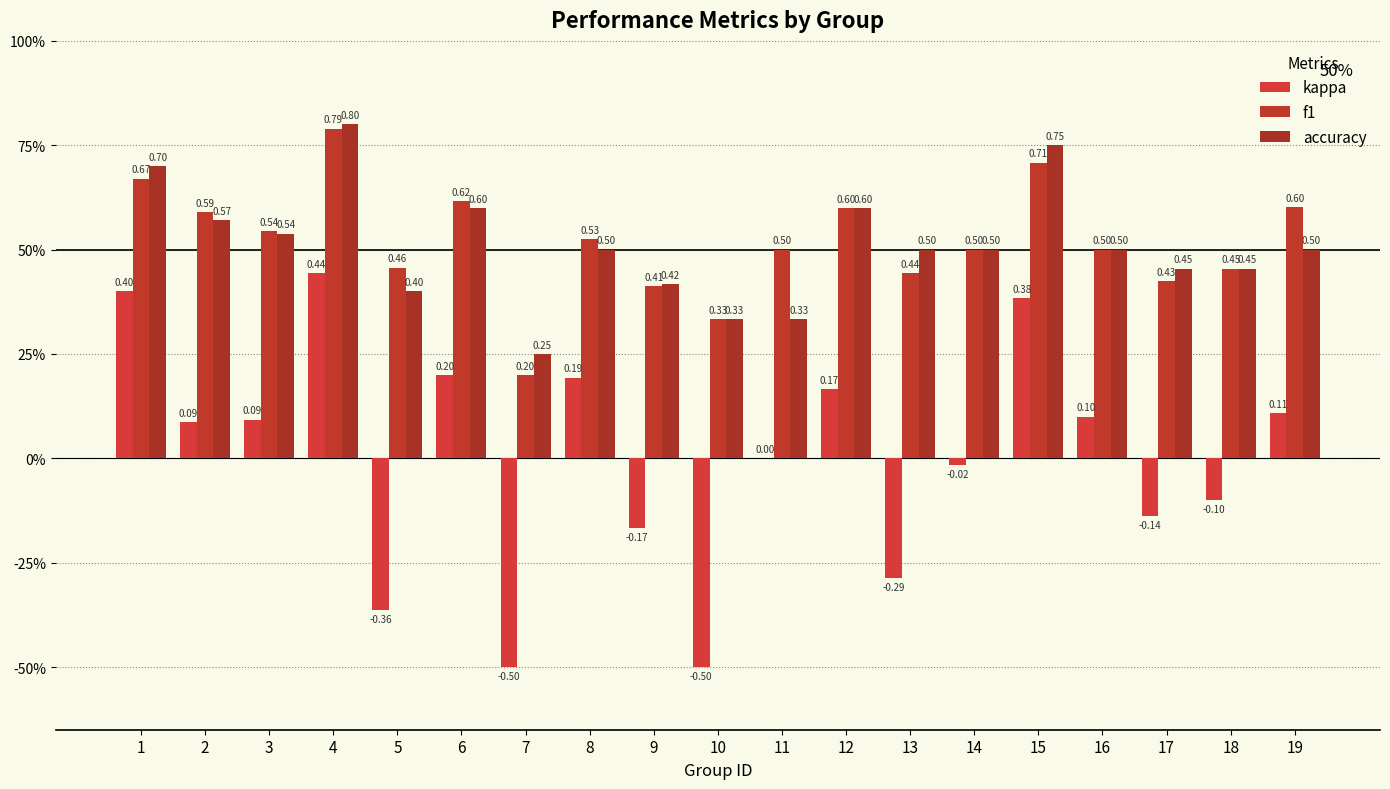

Are the bars horizontal?

No